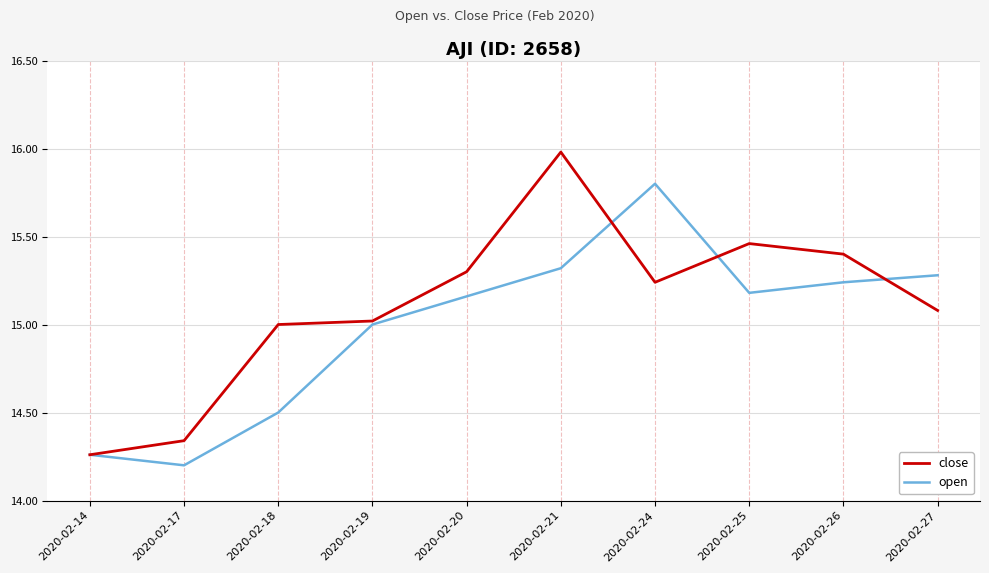

The value of close at 2020-02-18 is 21.6. True or false?

False